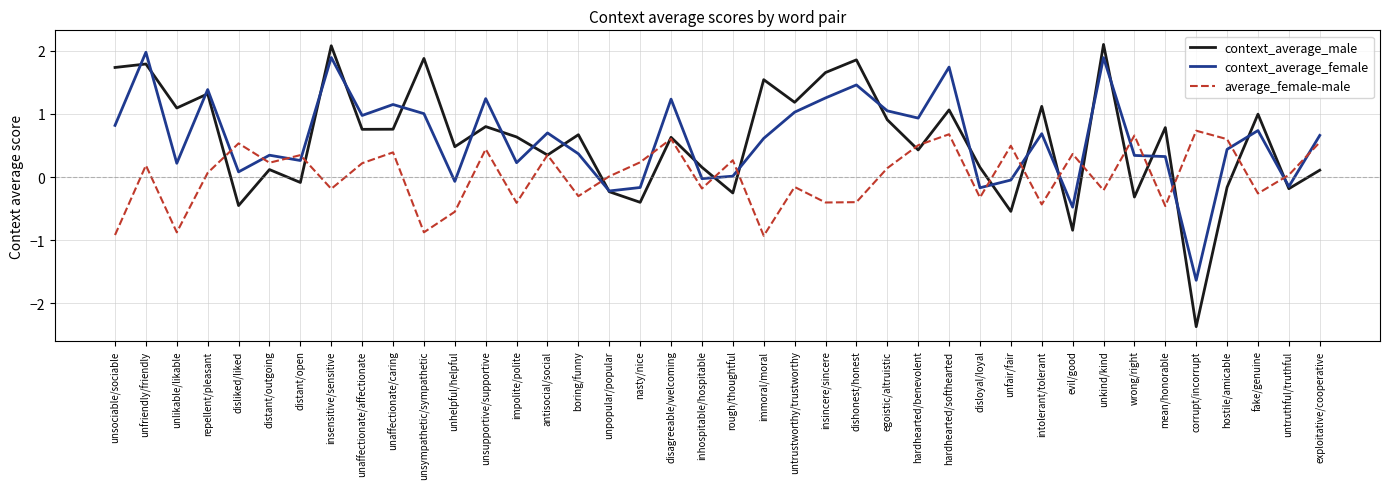

Between which two adjacent categories do context_average_female and average_female-male first intersect?

repellent/pleasant and disliked/liked